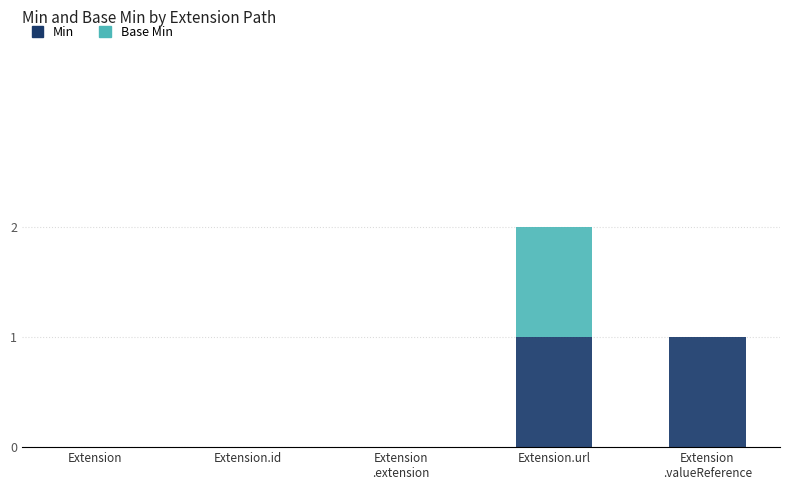

The value of Min at Extension.url is 1. True or false?

True